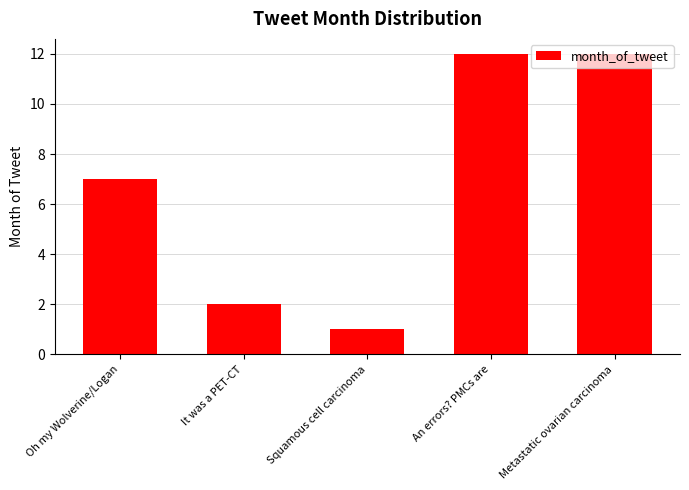

What position from the right is Oh my Wolverine/Logan?

5